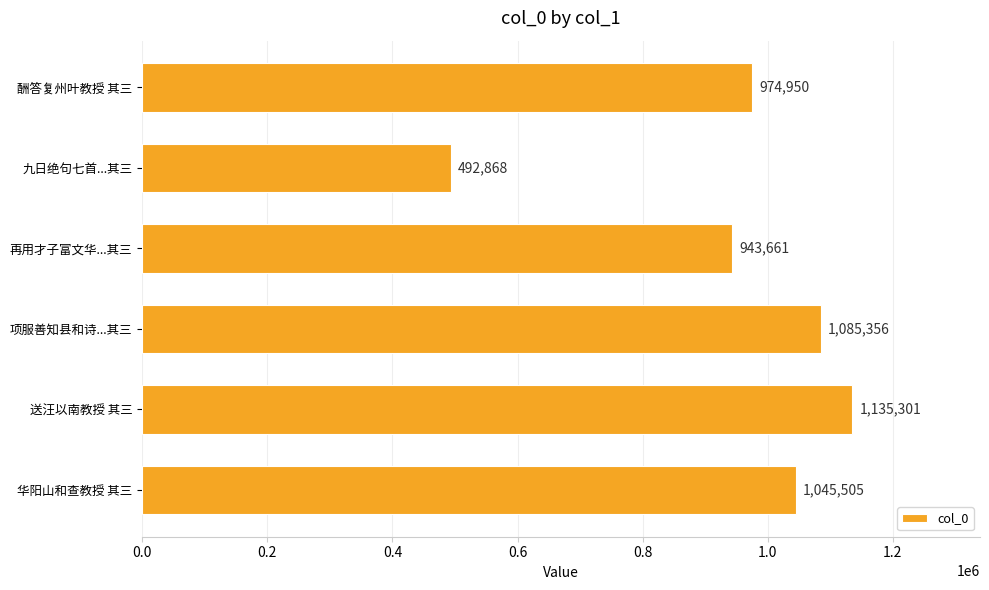

How many values are below 1045505?

3